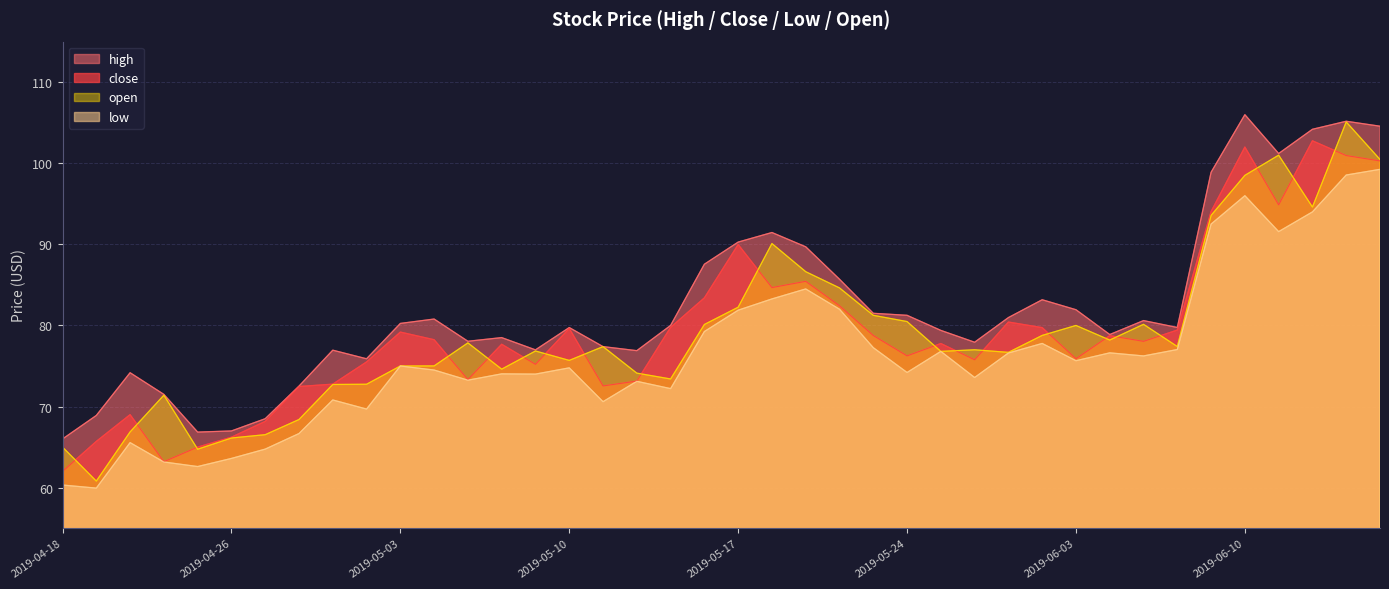

What are all the series names shown in the legend?

high, close, open, low